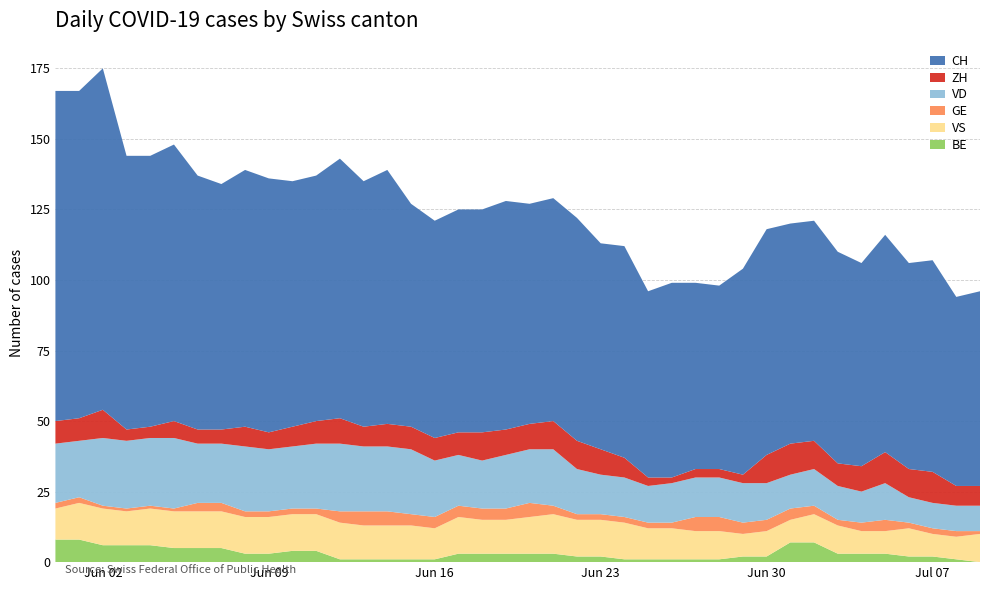

Reading left to right, list all the values displayed in this chart.

CH: 0=117	1=116	2=121	3=97	4=96	5=98	6=90	7=87	8=91	9=90	10=87	11=87	12=92	13=87	14=90	15=79	16=77	17=79	18=79	19=81	20=78	21=79	22=79	23=73	24=75	25=66	26=69	27=66	28=65	29=73	30=80	31=78	32=78	33=75	34=72	35=77	36=73	37=75	38=67	39=69
ZH: 0=8	1=8	2=10	3=4	4=4	5=6	6=5	7=5	8=7	9=6	10=7	11=8	12=9	13=7	14=8	15=8	16=8	17=8	18=10	19=9	20=9	21=10	22=10	23=9	24=7	25=3	26=2	27=3	28=3	29=3	30=10	31=11	32=10	33=8	34=9	35=11	36=10	37=11	38=7	39=7
VD: 0=21	1=20	2=24	3=24	4=24	5=25	6=21	7=21	8=23	9=22	10=22	11=23	12=24	13=23	14=23	15=23	16=20	17=18	18=17	19=19	20=19	21=20	22=16	23=14	24=14	25=13	26=14	27=14	28=14	29=14	30=13	31=12	32=13	33=12	34=11	35=13	36=9	37=9	38=9	39=9
GE: 0=2	1=2	2=1	3=1	4=1	5=1	6=3	7=3	8=2	9=2	10=2	11=2	12=4	13=5	14=5	15=4	16=4	17=4	18=4	19=4	20=5	21=3	22=2	23=2	24=2	25=2	26=2	27=5	28=5	29=4	30=4	31=4	32=3	33=2	34=3	35=4	36=2	37=2	38=2	39=1
VS: 0=11	1=13	2=13	3=12	4=13	5=13	6=13	7=13	8=13	9=13	10=13	11=13	12=13	13=12	14=12	15=12	16=11	17=13	18=12	19=12	20=13	21=14	22=13	23=13	24=13	25=11	26=11	27=10	28=10	29=8	30=9	31=8	32=10	33=10	34=8	35=8	36=10	37=8	38=8	39=10
BE: 0=8	1=8	2=6	3=6	4=6	5=5	6=5	7=5	8=3	9=3	10=4	11=4	12=1	13=1	14=1	15=1	16=1	17=3	18=3	19=3	20=3	21=3	22=2	23=2	24=1	25=1	26=1	27=1	28=1	29=2	30=2	31=7	32=7	33=3	34=3	35=3	36=2	37=2	38=1	39=0